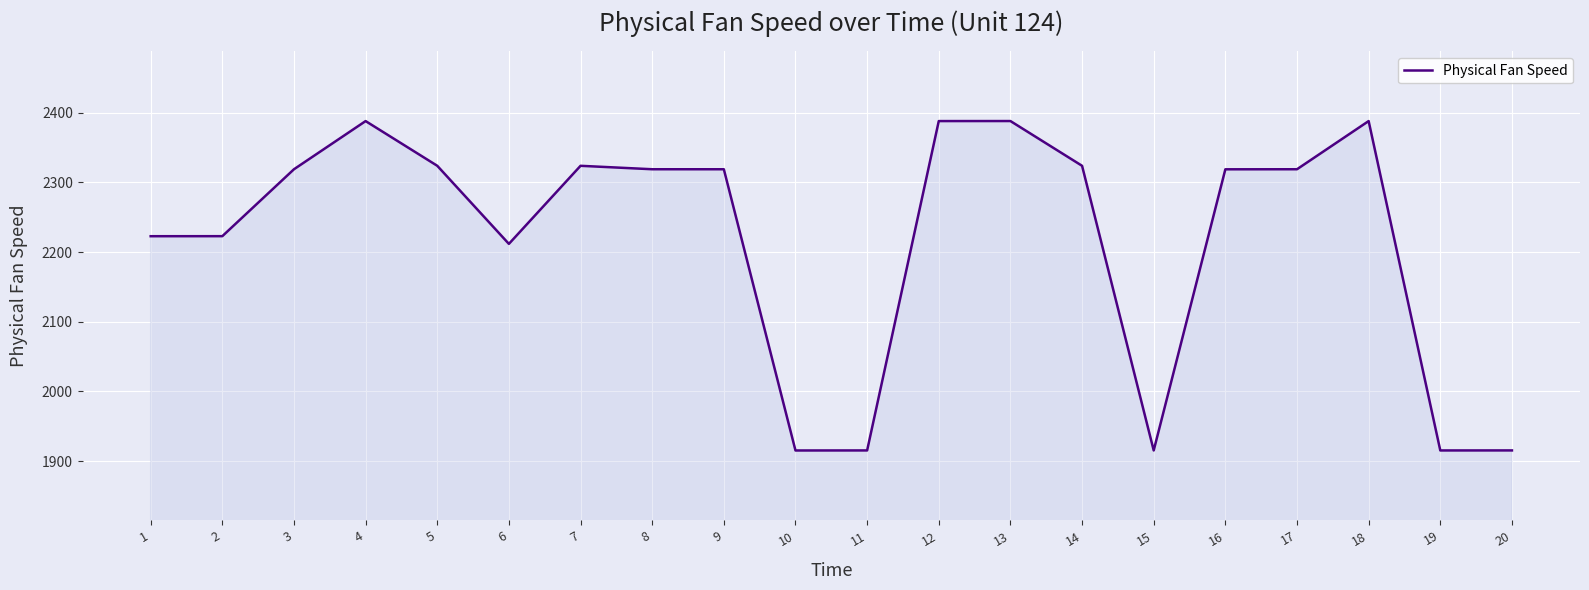

Is it true that the value at 12 is 1167.0?

False